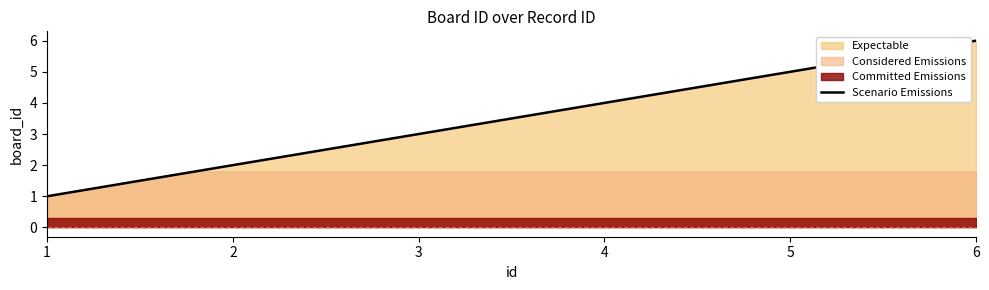

What is the difference between the values at 6 and 4?

2